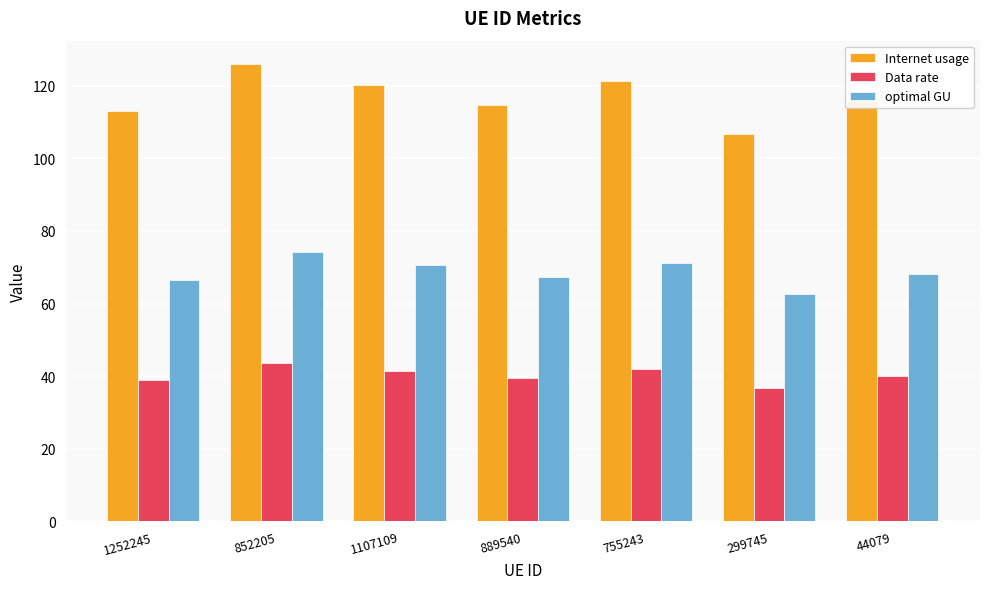

How many data points does each series have?

7